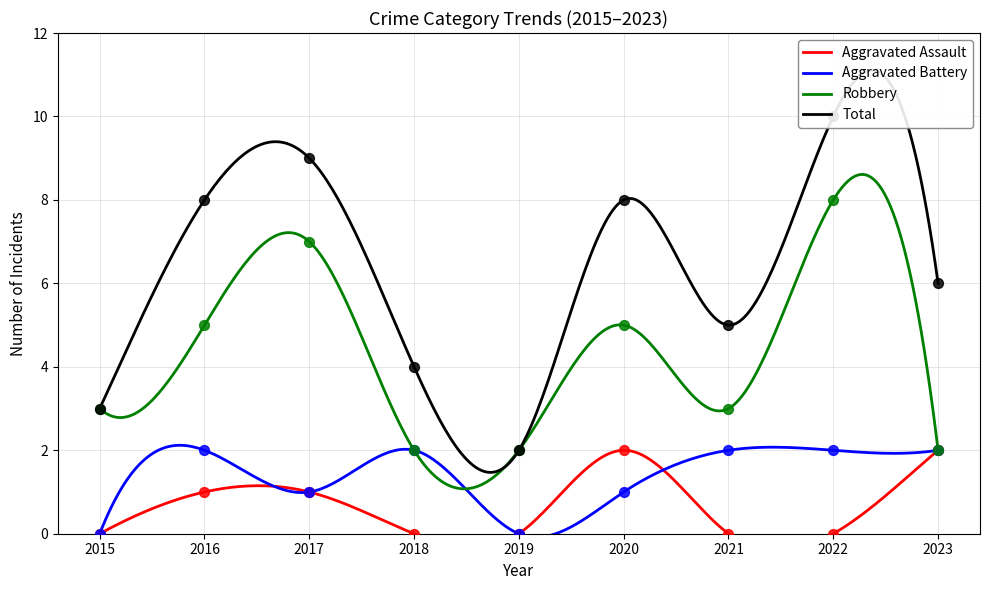

Which series contains the highest Y value?

Total